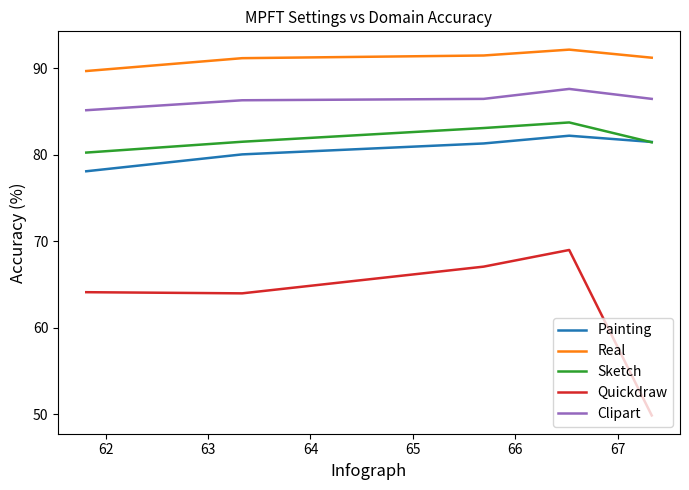

What are all the series names shown in the legend?

Painting, Real, Sketch, Quickdraw, Clipart